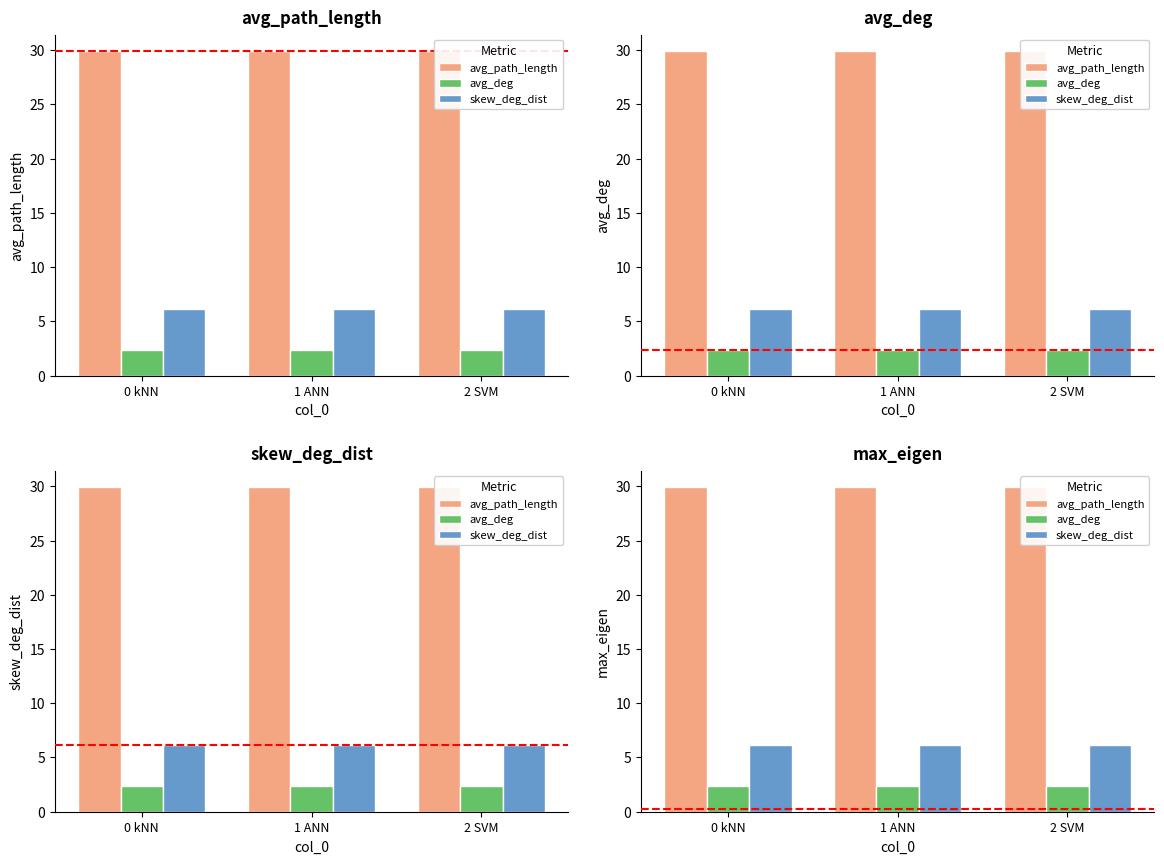

At which category does the chart reach its minimum across all series?

0 kNN